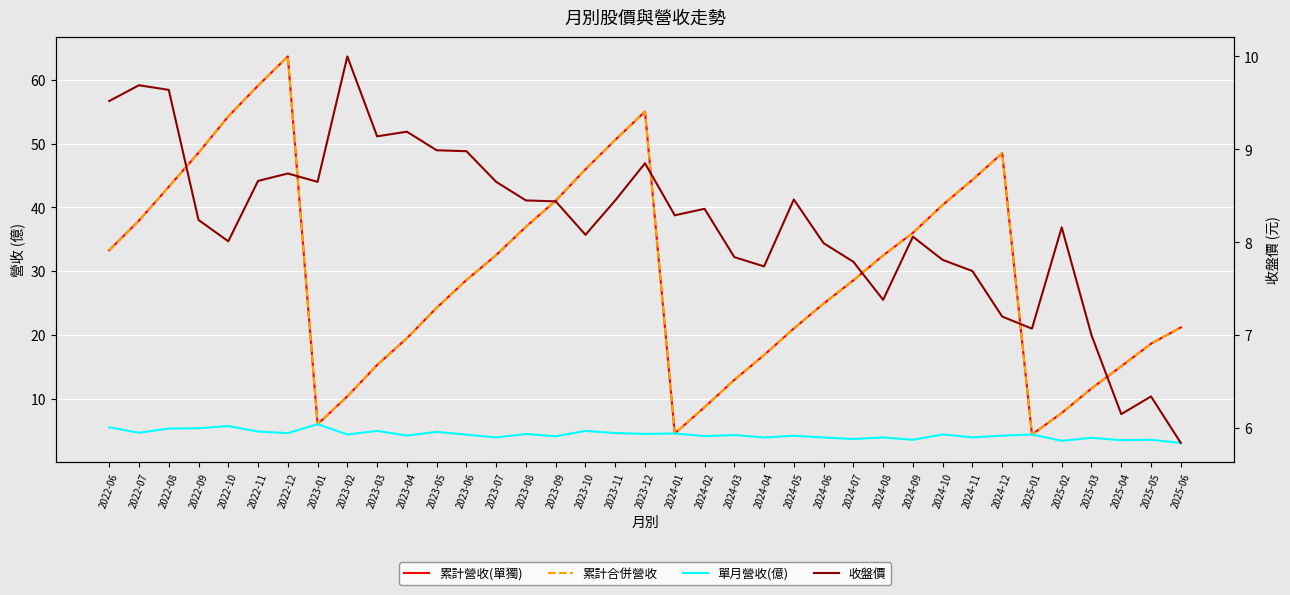

After their last crossing, which series has the higher values: 累計營收(單獨) or 收盤價?

累計營收(單獨)